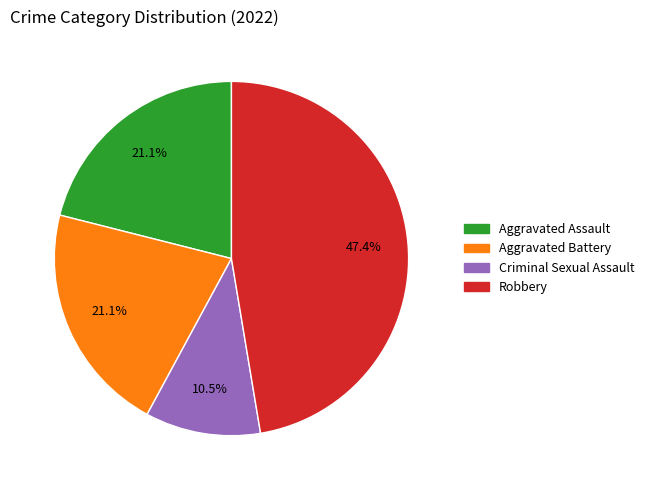

Does Aggravated Battery represent more than half of the total?

No